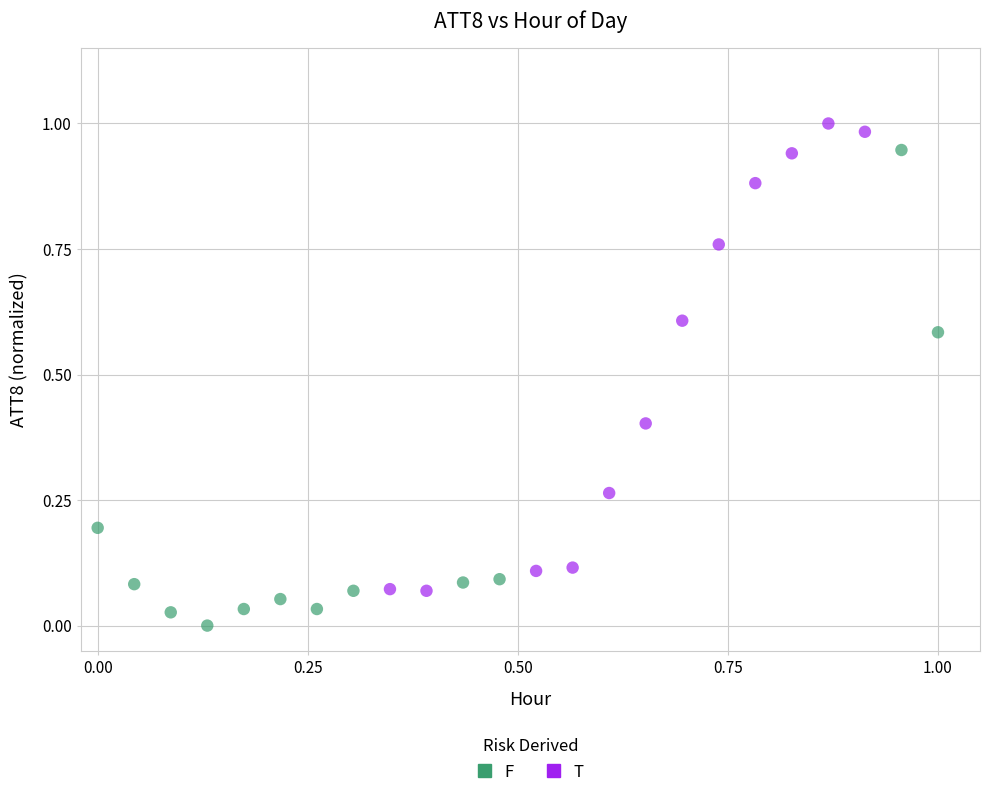

Which series has the largest Y range (max minus min)?

F